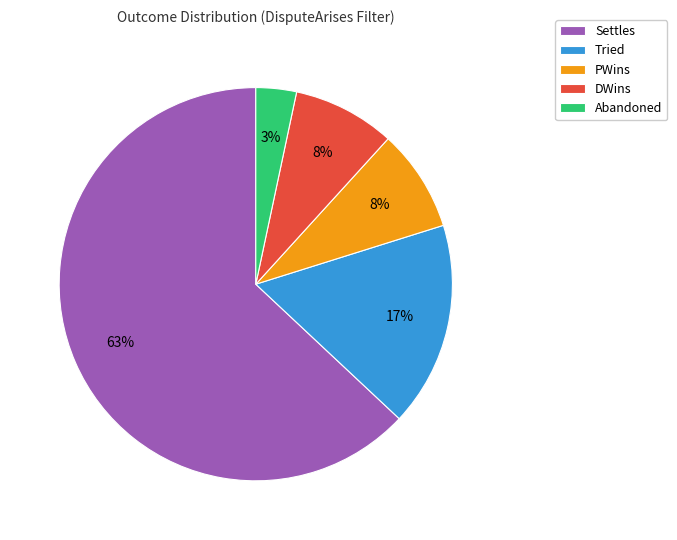

How many slices are in this pie chart?

5